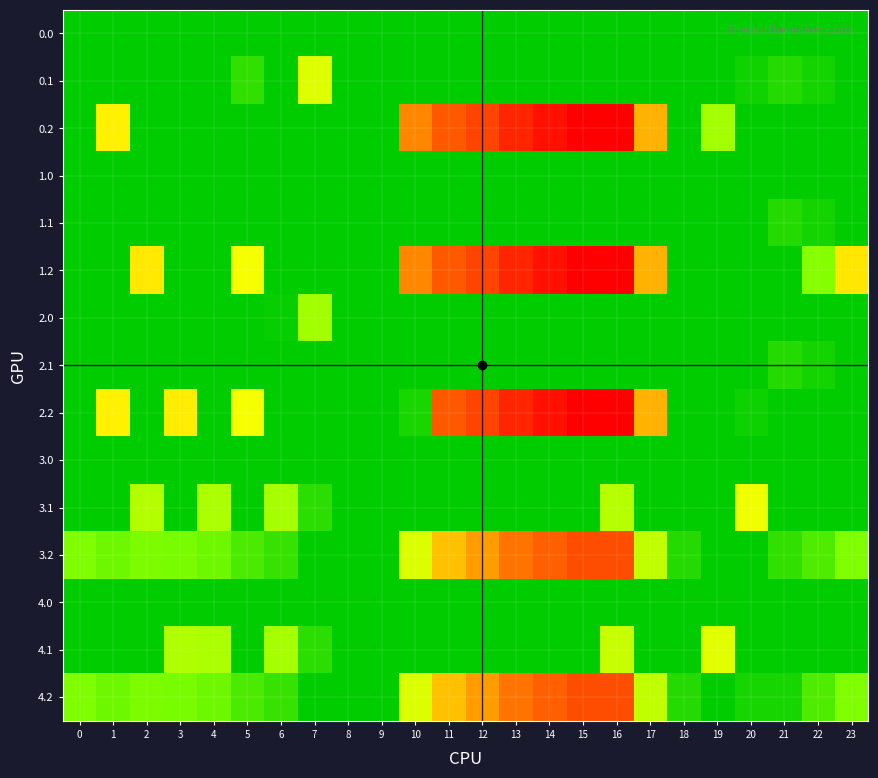

What is the total value across all series at 17?

1455.9